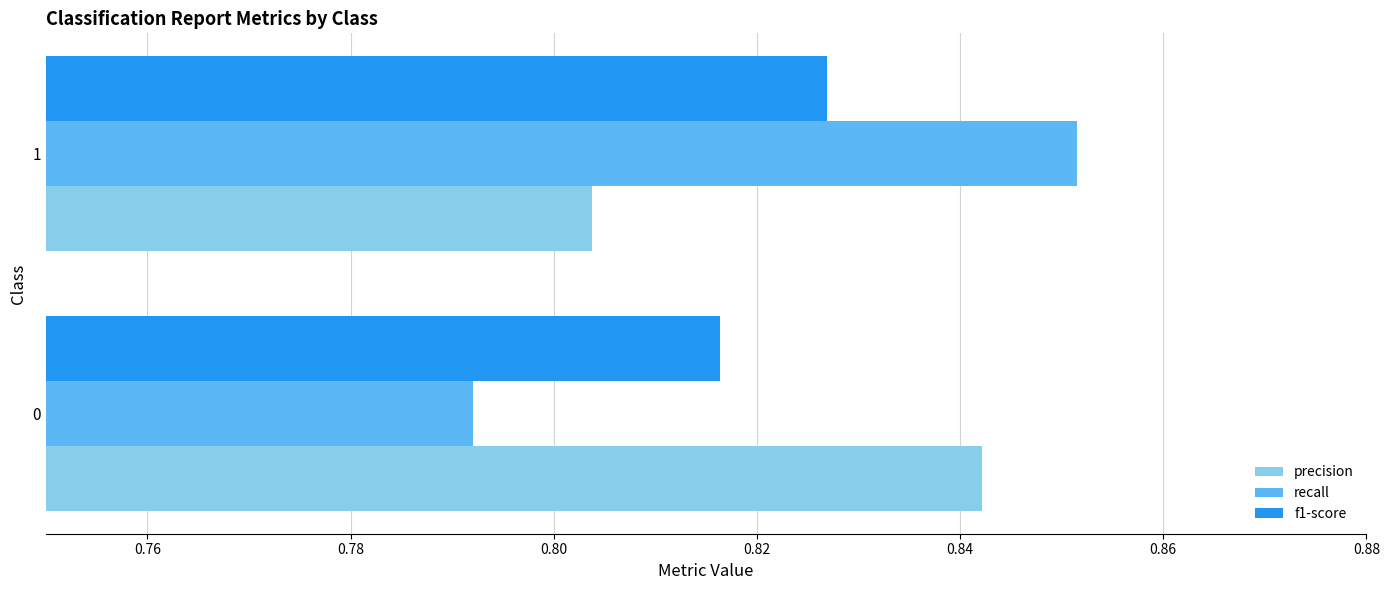

The recall series shows 0.5 at 0. True or false?

False